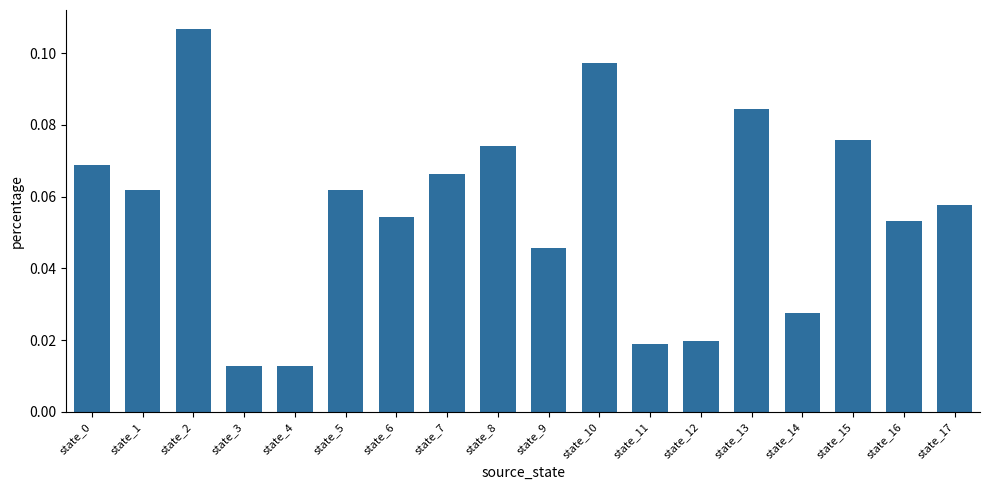

How many categories are shown in the chart?

18